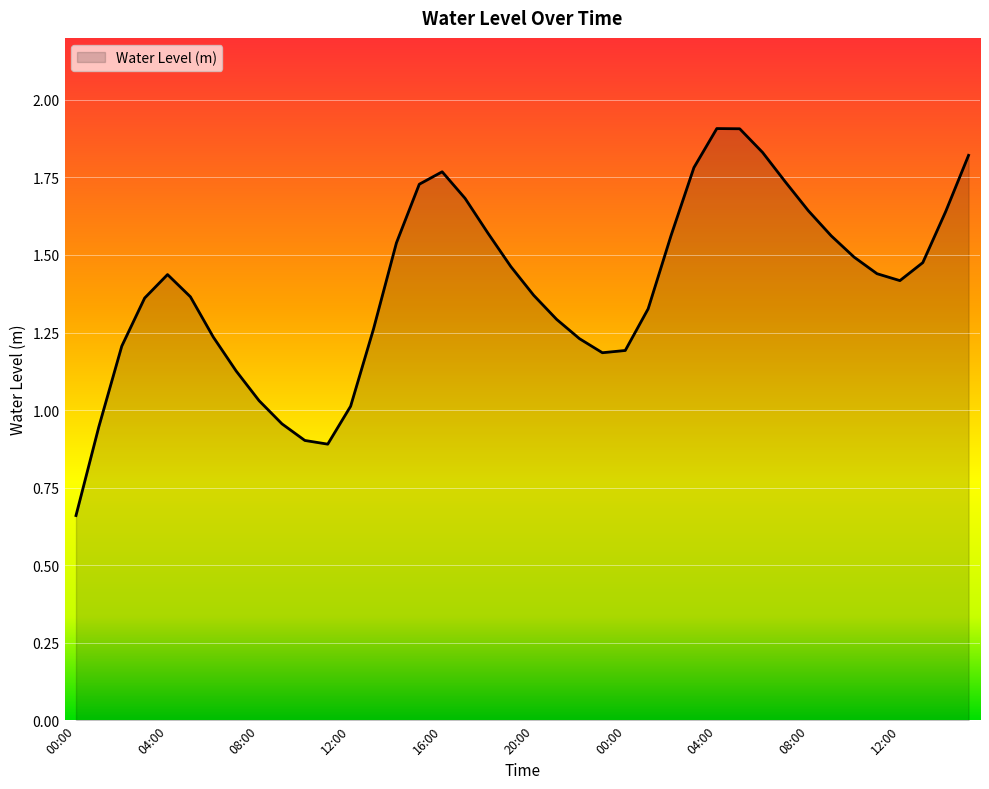

What is the greatest value displayed?

1.9